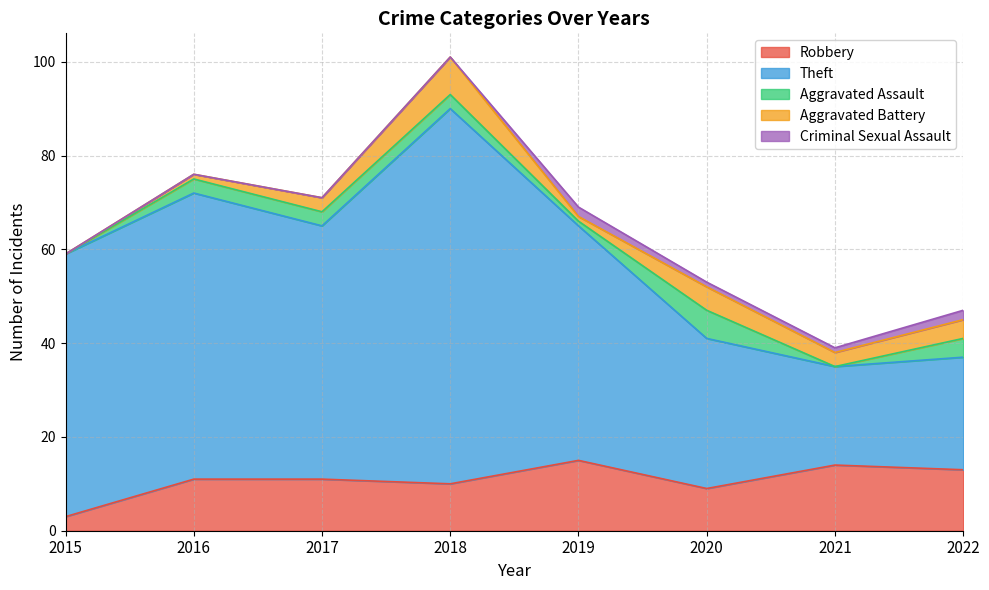

True or false: Theft has a value of 28 at 2015.

False